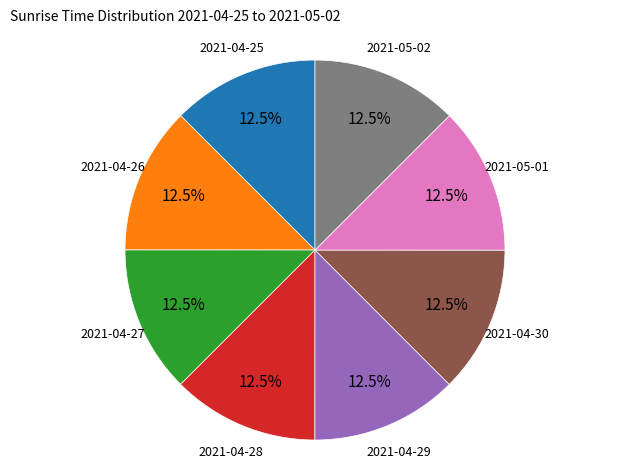

How many segments does this pie chart have?

8